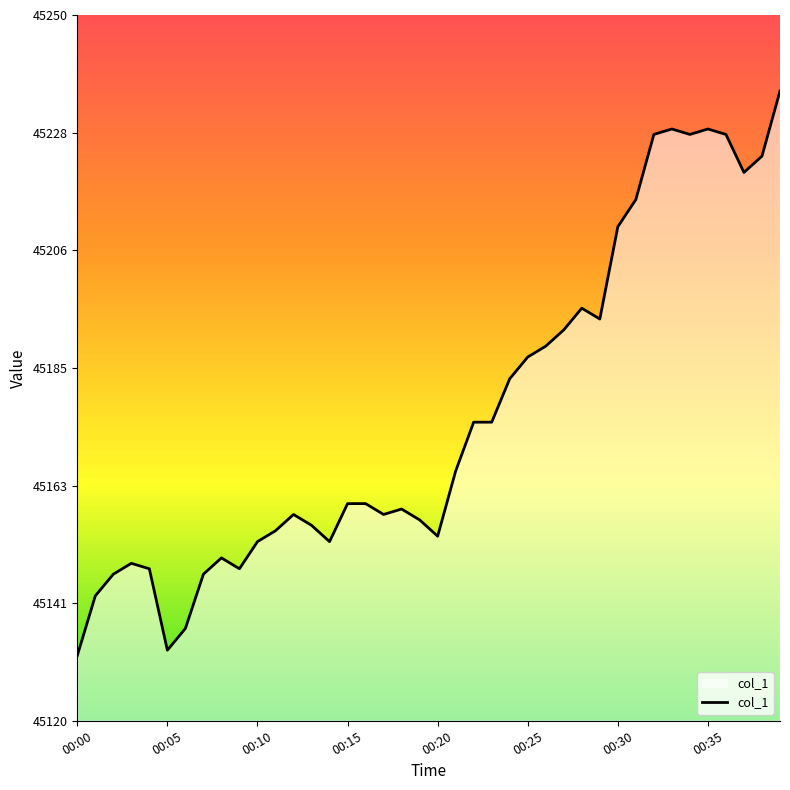

What is the difference between the maximum and minimum values?

104